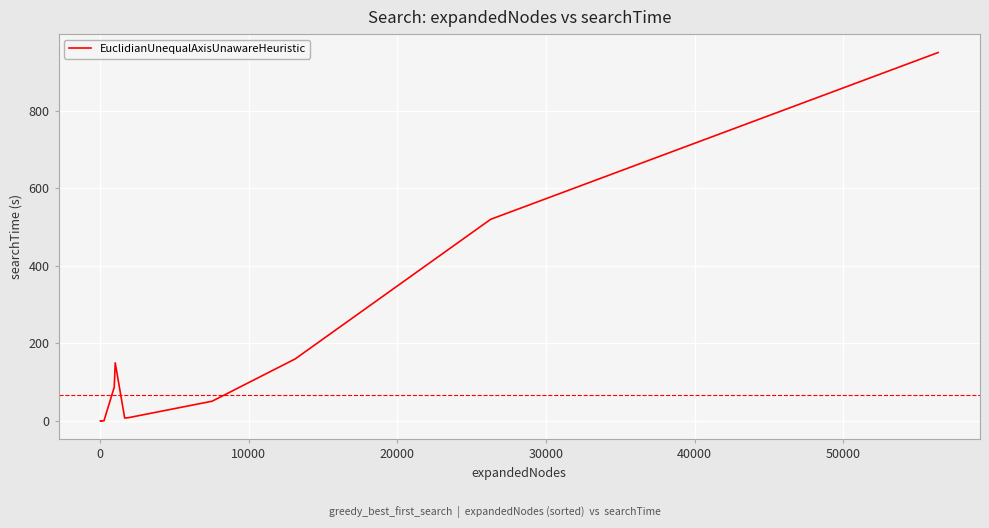

What is the greatest value displayed?

950.0